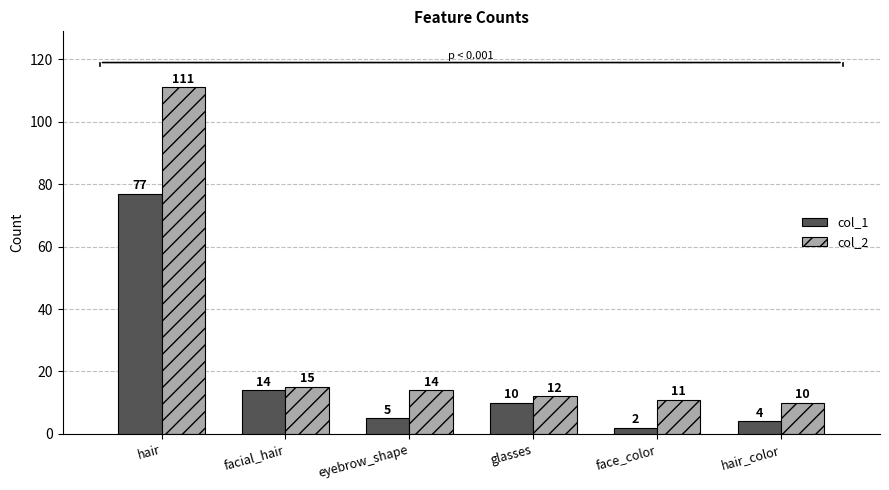

What is the average value of the col_1 series?

19